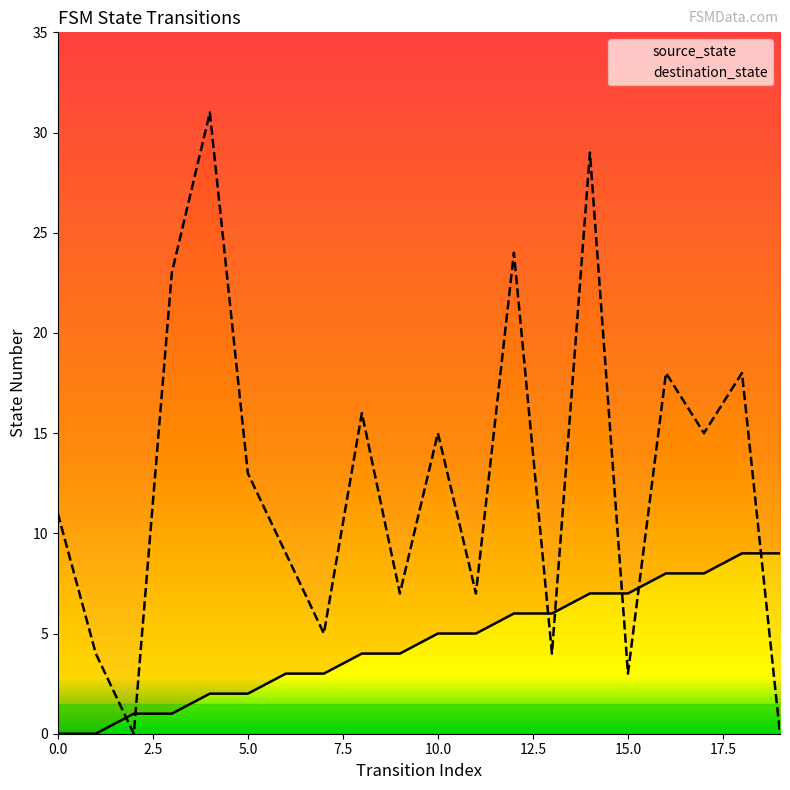

How many lines are shown in the chart?

2